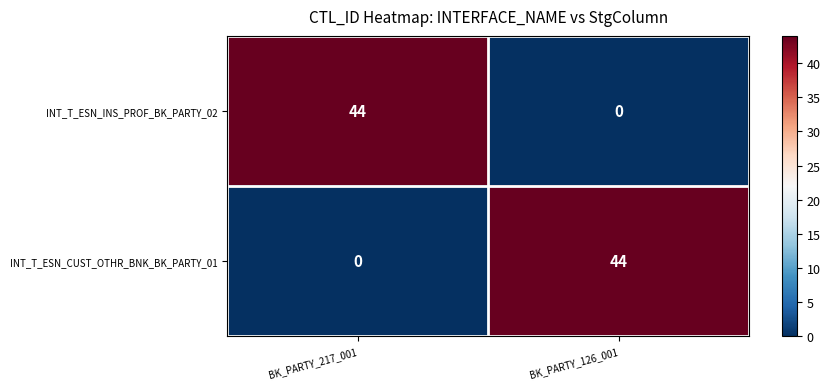

What is the spread (max minus min) of values at BK_PARTY_217_001?

44